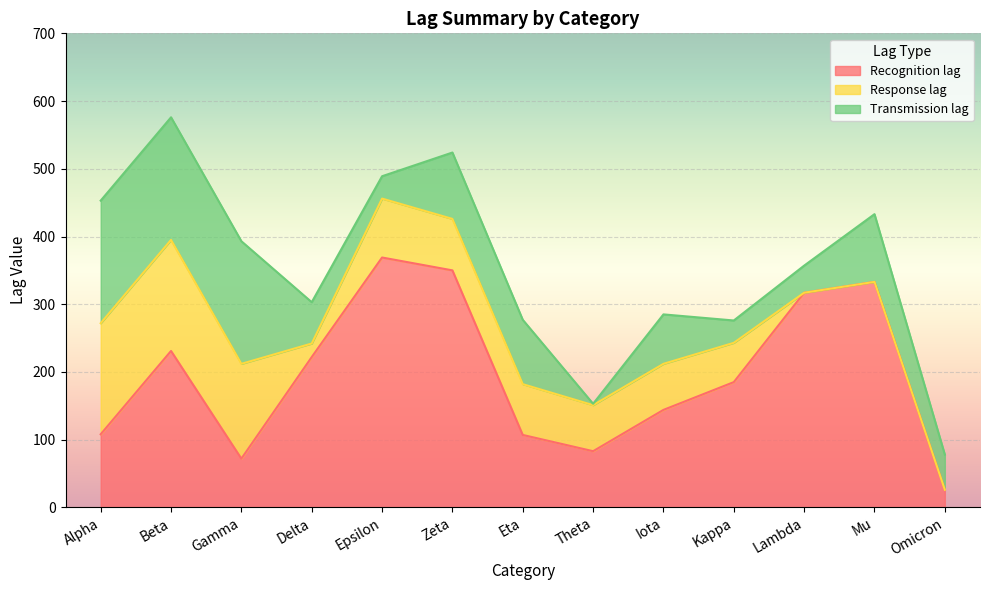

Where is the first local maximum for Transmission lag?

Zeta